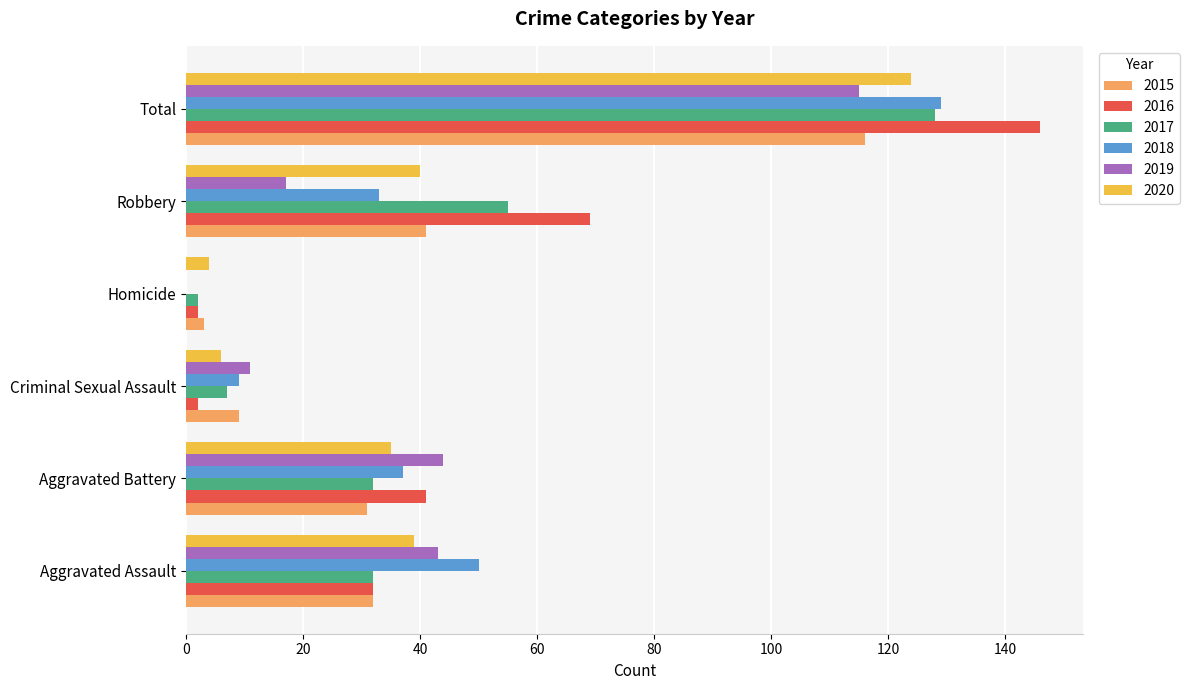

Which category has the highest value across all series?

Total